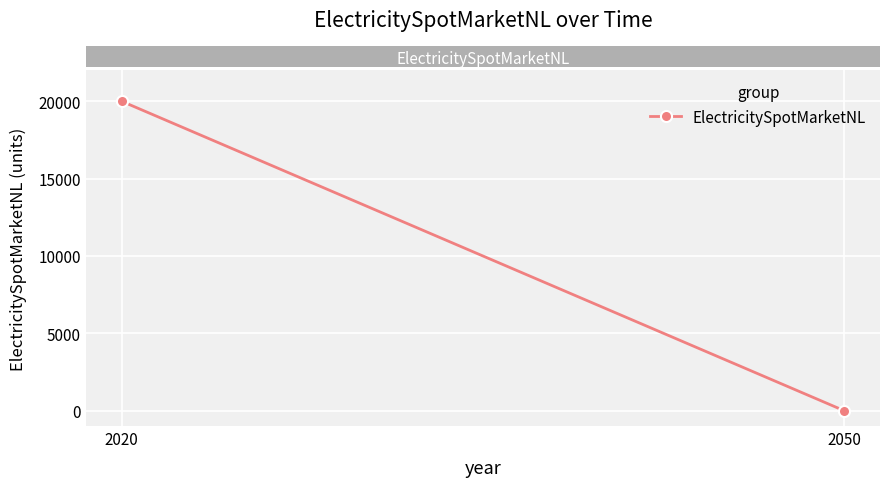

What is the difference between the maximum and minimum values?

20000